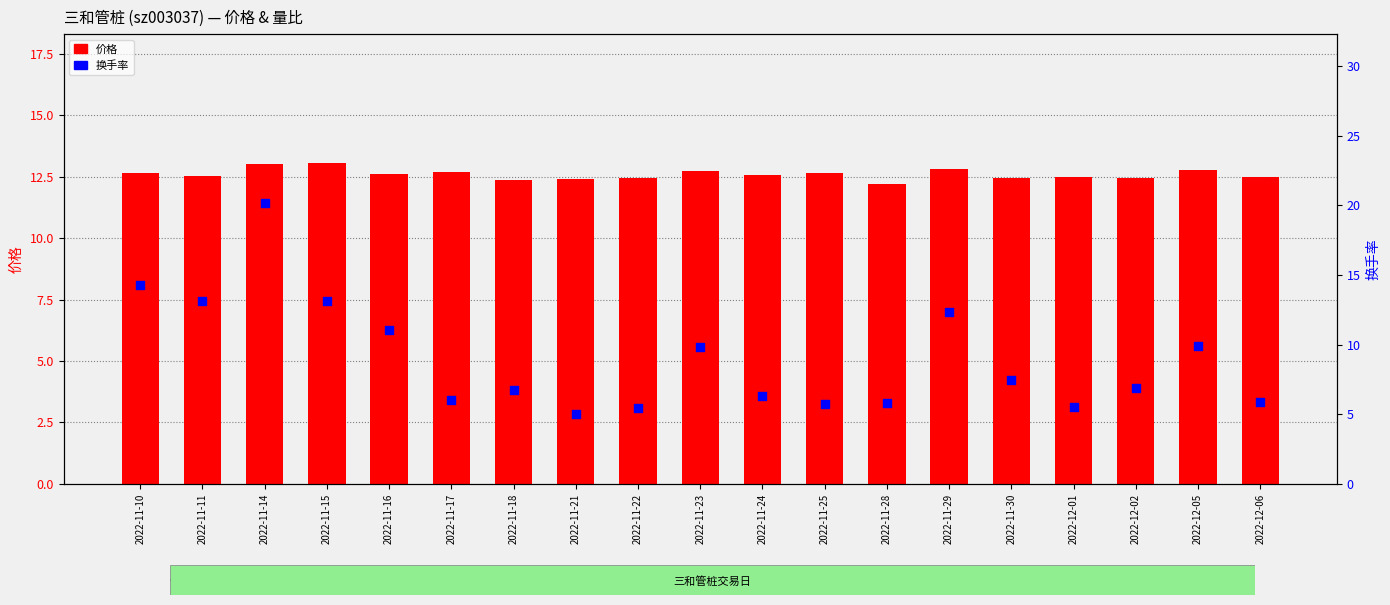

What is the total value across all series at 2022-11-10?

26.9